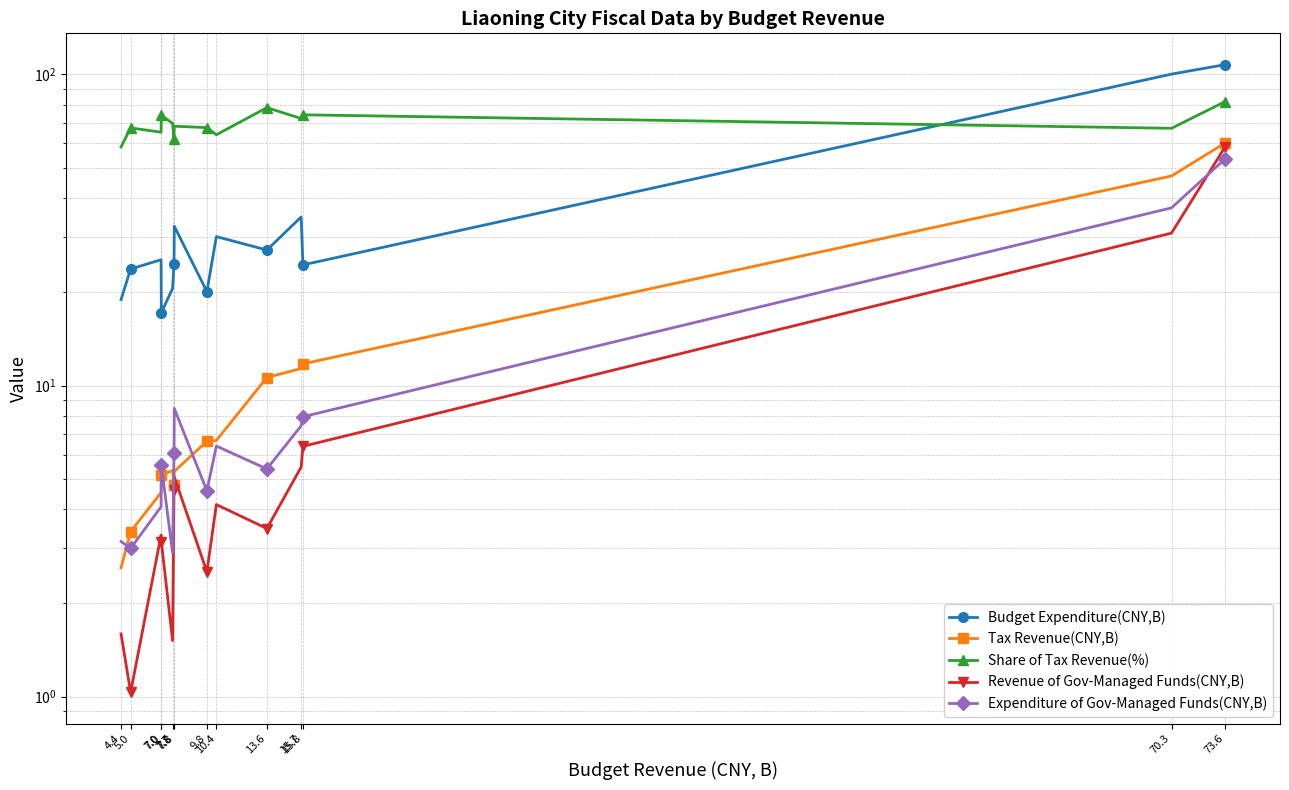

At which category does Budget Expenditure(CNY,B) reach its first local valley?

15.8